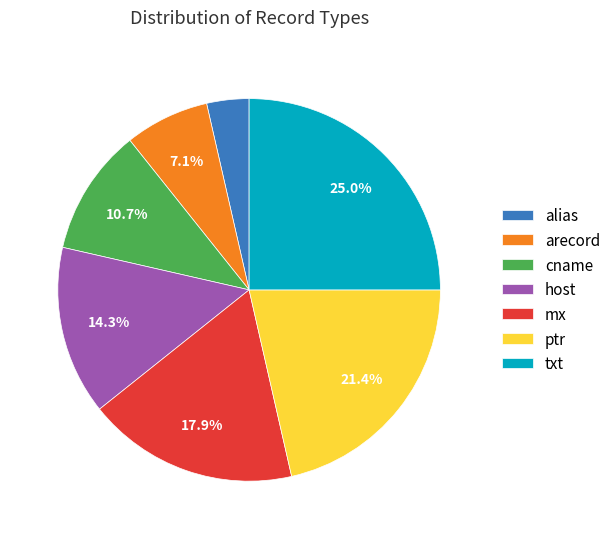

Between alias and cname, which is larger?

cname